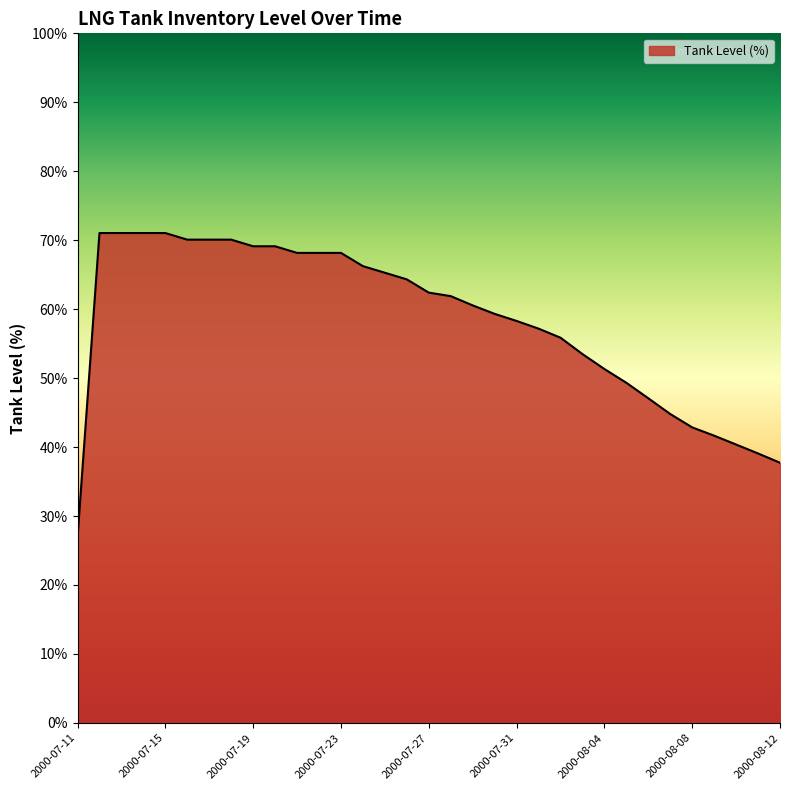

What is the maximum value shown in the chart?

71.0